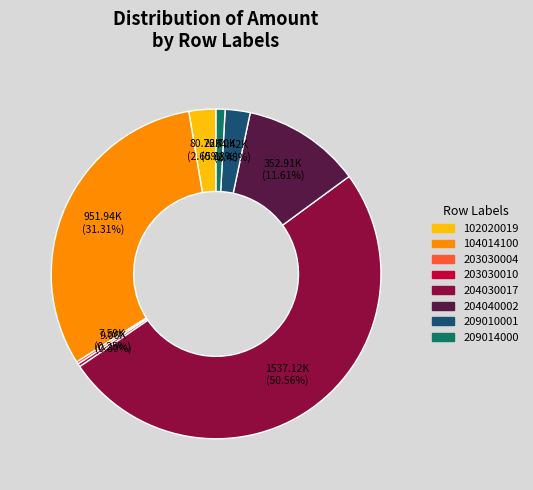

Does 104014100 account for over 50% of the chart?

No